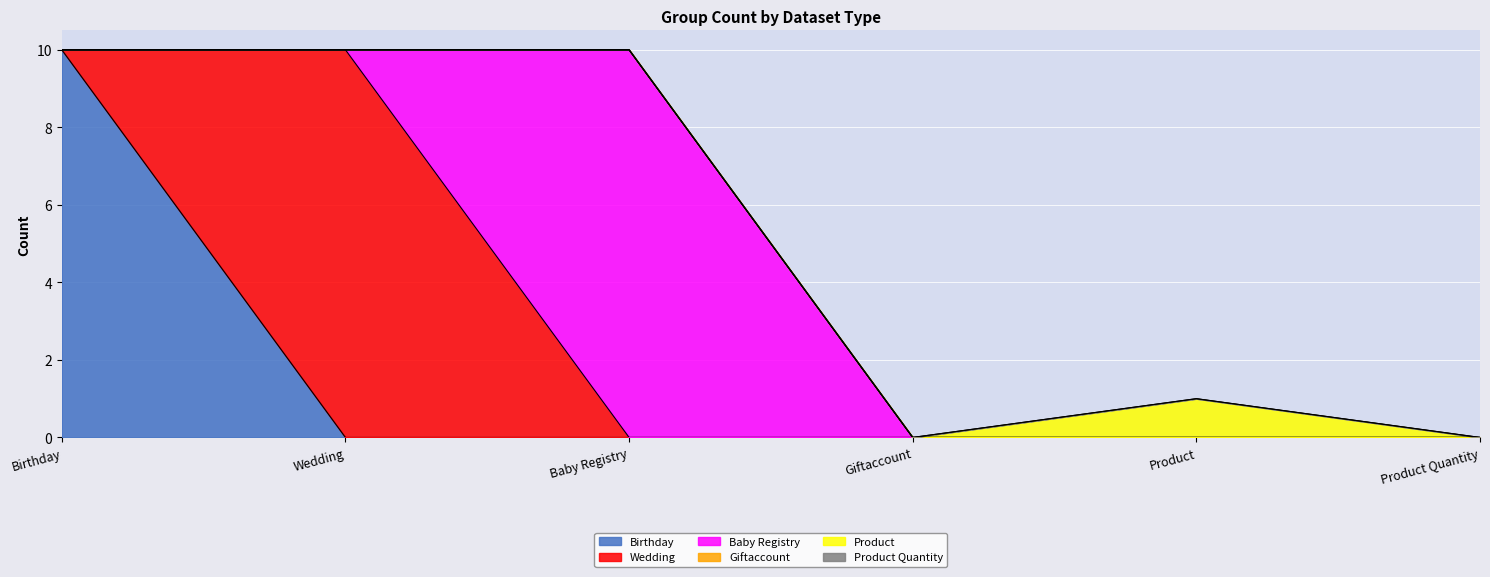

Does the chart display data point markers on the line(s)?

No